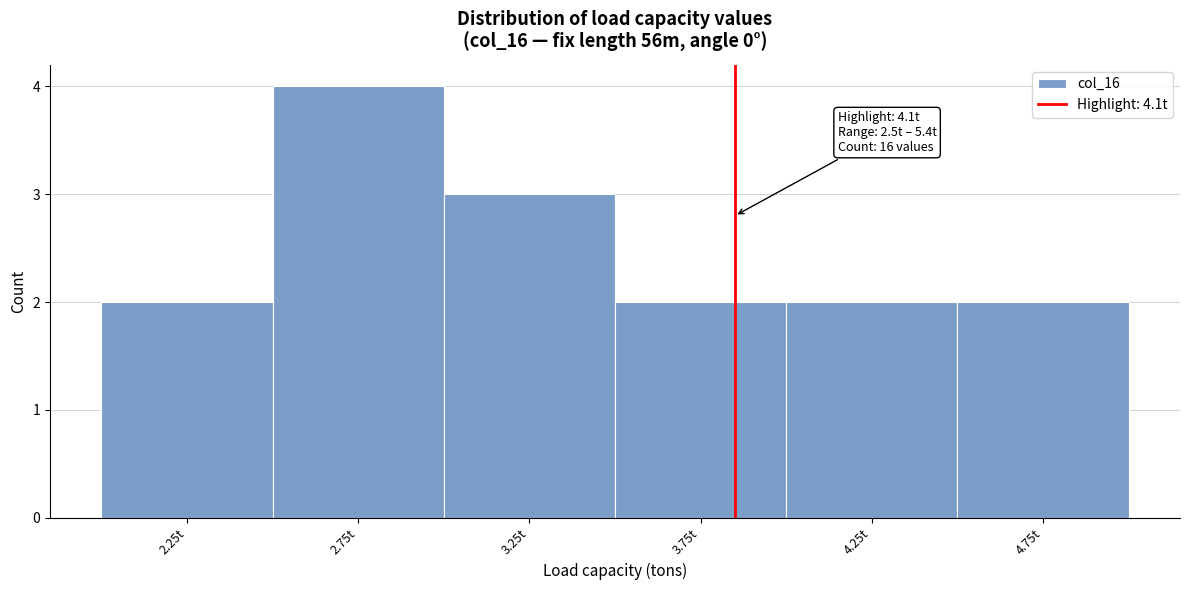

Reading right to left, list all the values displayed in this chart.

2	2	2	3	4	2